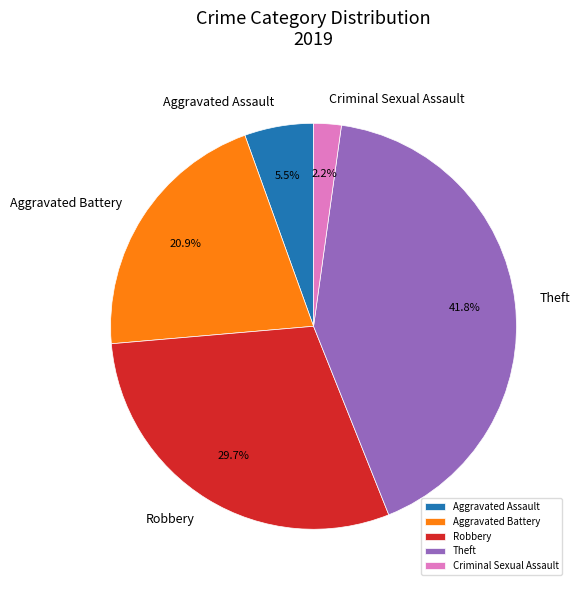

To the nearest percent, what is the average slice percentage?

20%